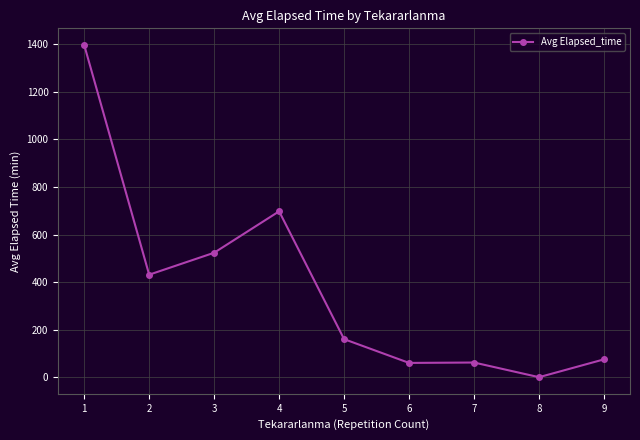

Approximately how many times larger is the value at 4 compared to 2?

1.6